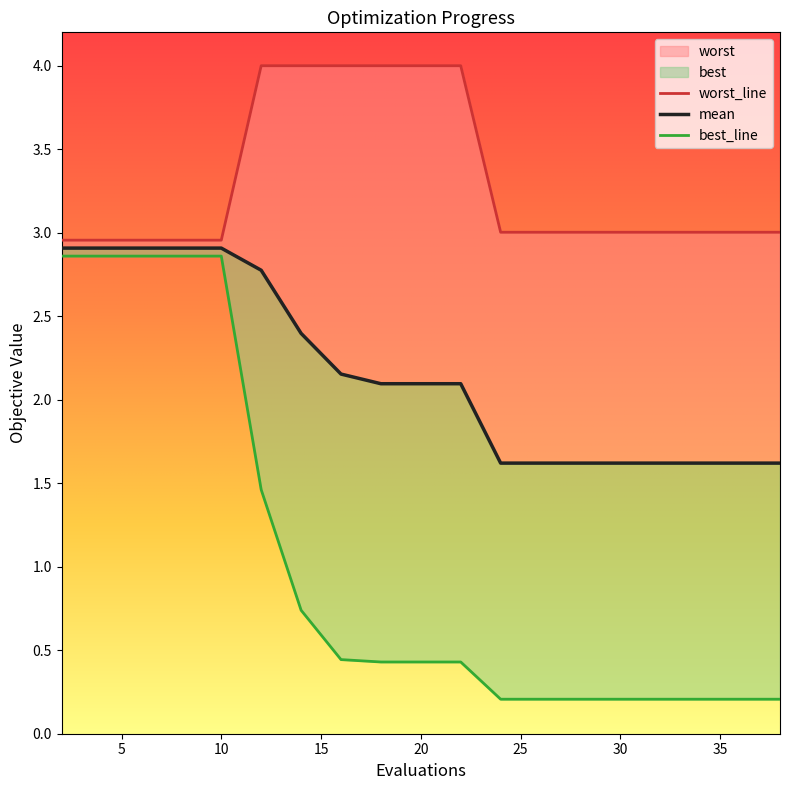

What is the total value across all series at 28?

4.8